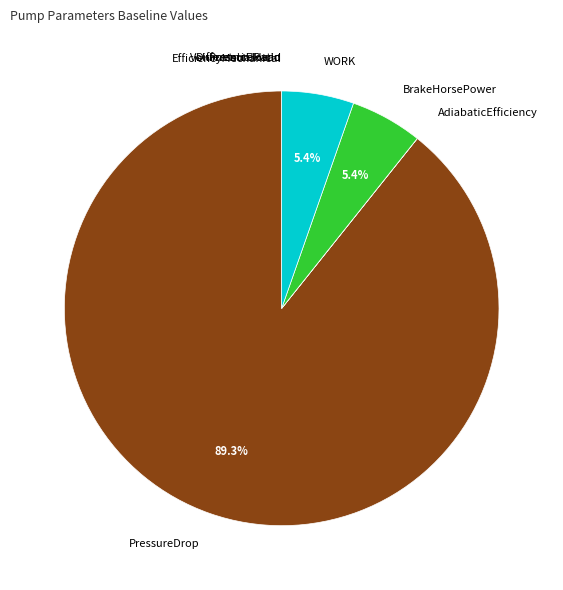

What percentage is the WORK slice, to the nearest percent?

5%